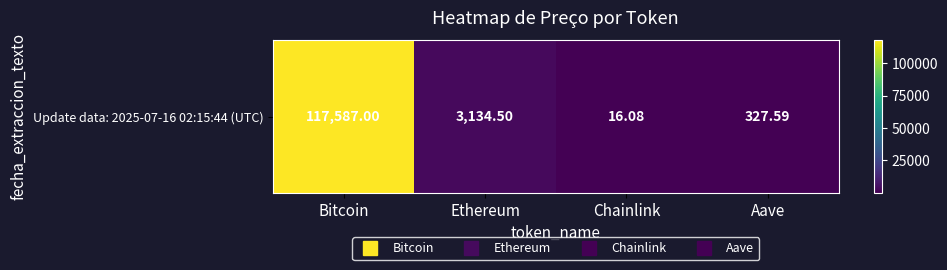

What is the sum of all values?

121065.2